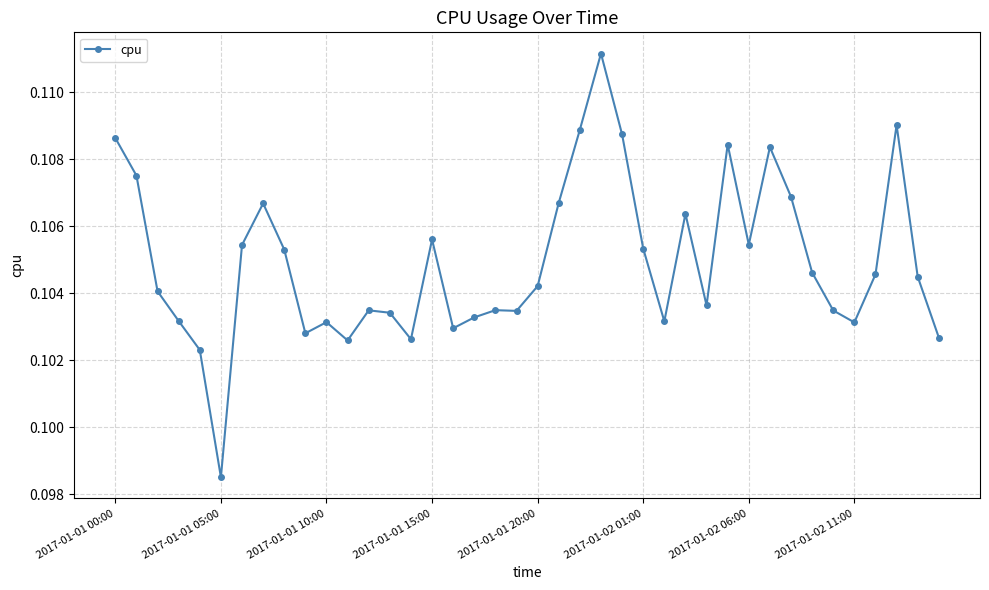

How many data points does each series have?

40